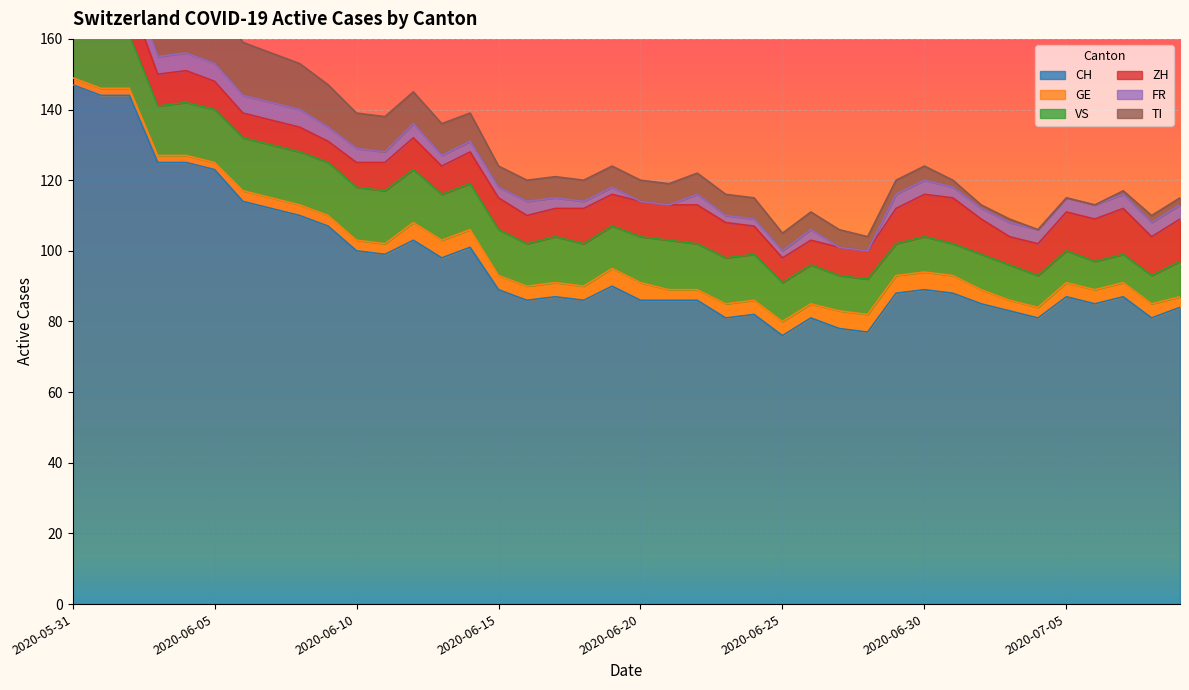

What are all the series names shown in the legend?

CH, GE, VS, ZH, FR, TI